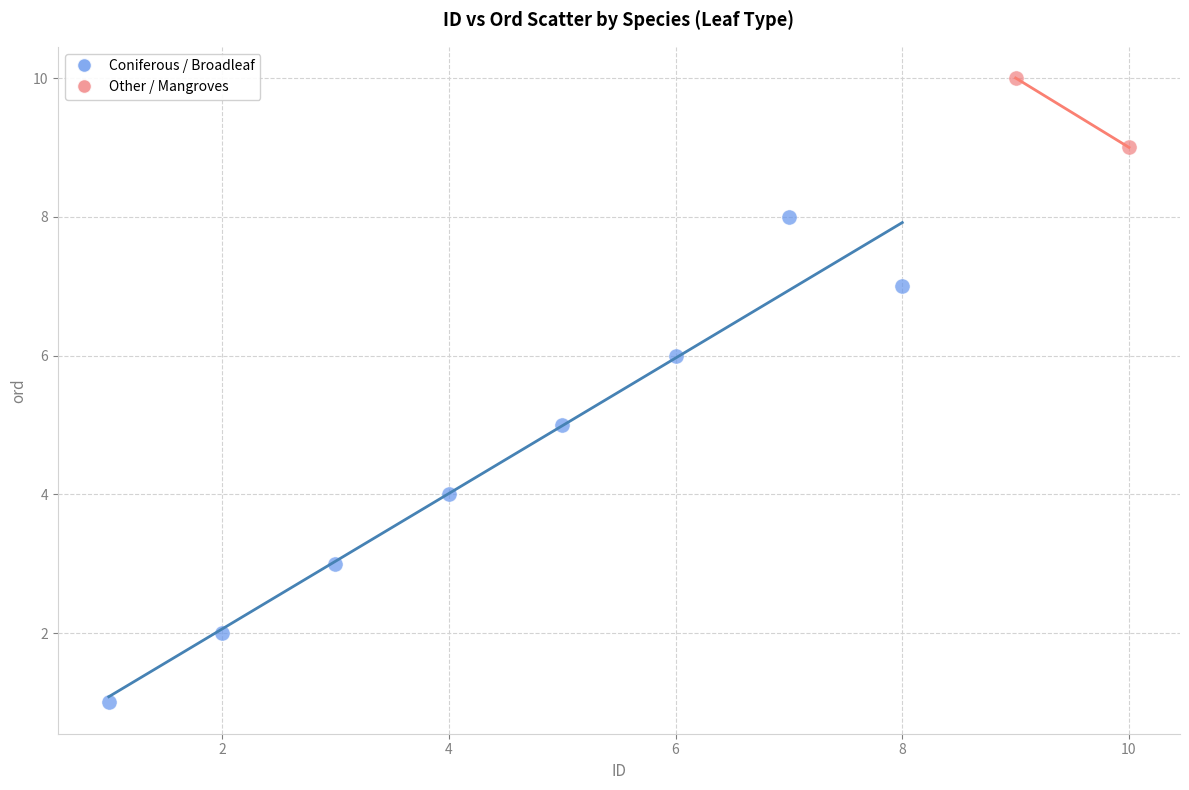

Which series has the widest spread of Y values?

Coniferous / Broadleaf